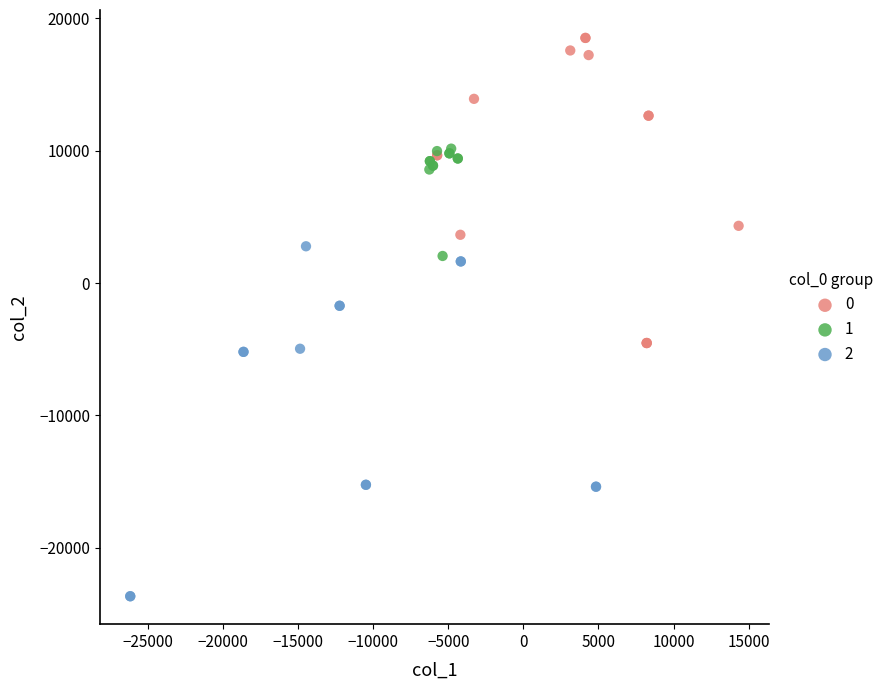

What are all the series names shown in the legend?

0, 1, 2